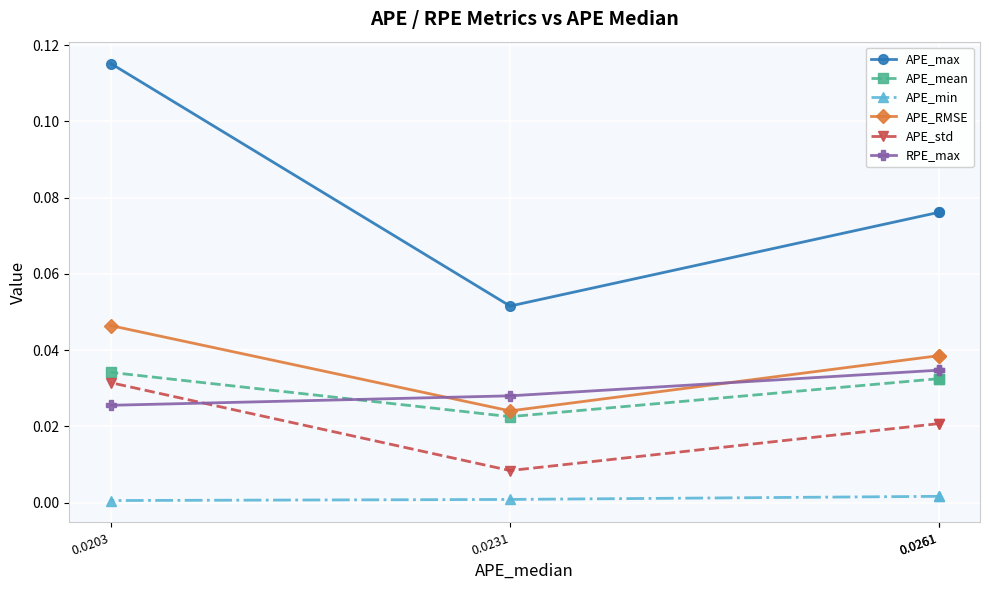

True or false: APE_max and APE_RMSE cross at least once.

False